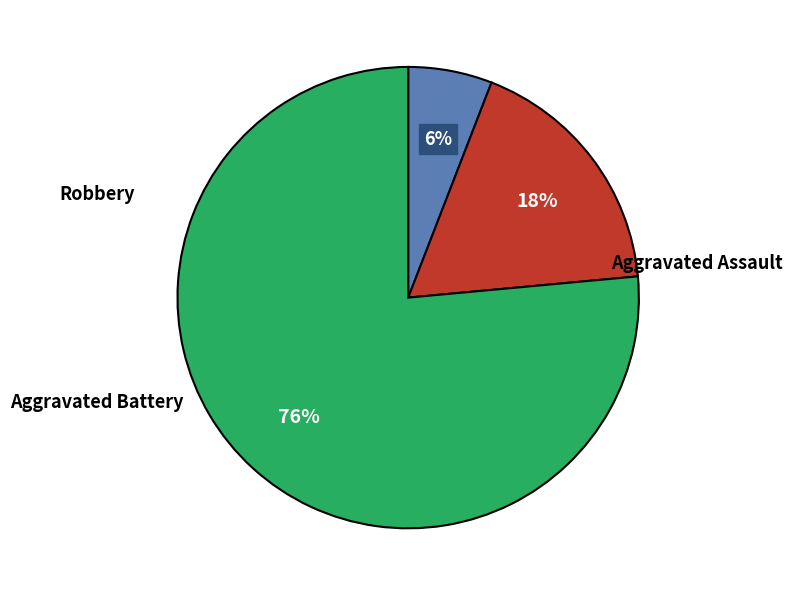

To the nearest percent, what is the difference between the Aggravated Assault and Robbery slice percentages?

71%